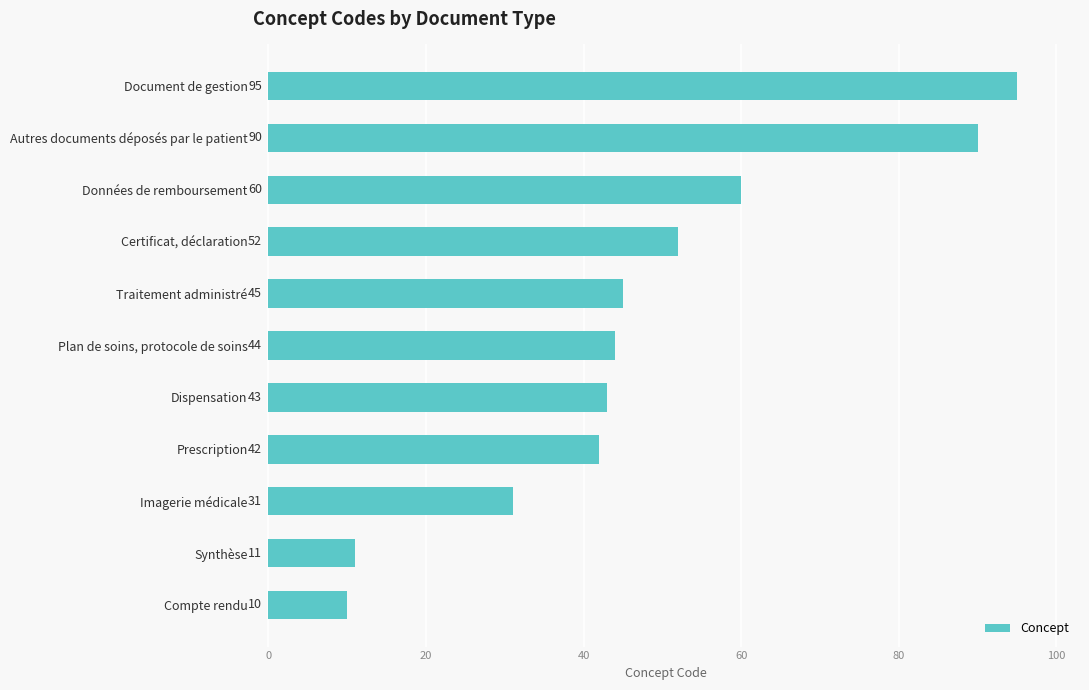

Rank the categories by value from lowest to highest.

Compte rendu, Synthèse, Imagerie médicale, Prescription, Dispensation, Plan de soins, protocole de soins, Traitement administré, Certificat, déclaration, Données de remboursement, Autres documents déposés par le patient, Document de gestion